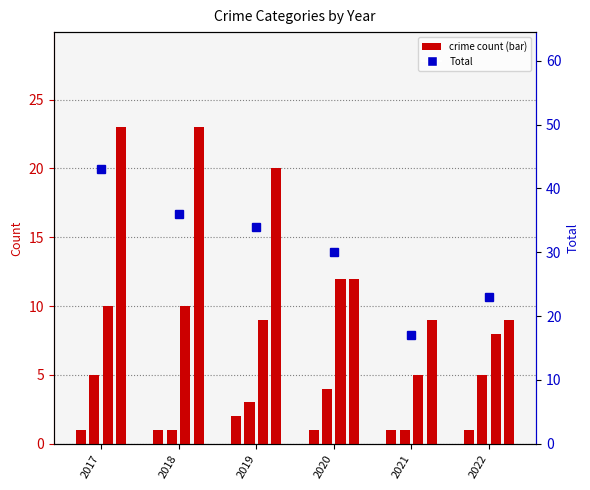

Reading right to left, extract all data points from this chart.

Aggravated Assault: 1	1	1	2	1	1
Aggravated Battery: 5	1	4	3	1	5
Robbery: 8	5	12	9	10	10
Theft: 9	9	12	20	23	23
Total: 23	17	30	34	36	43